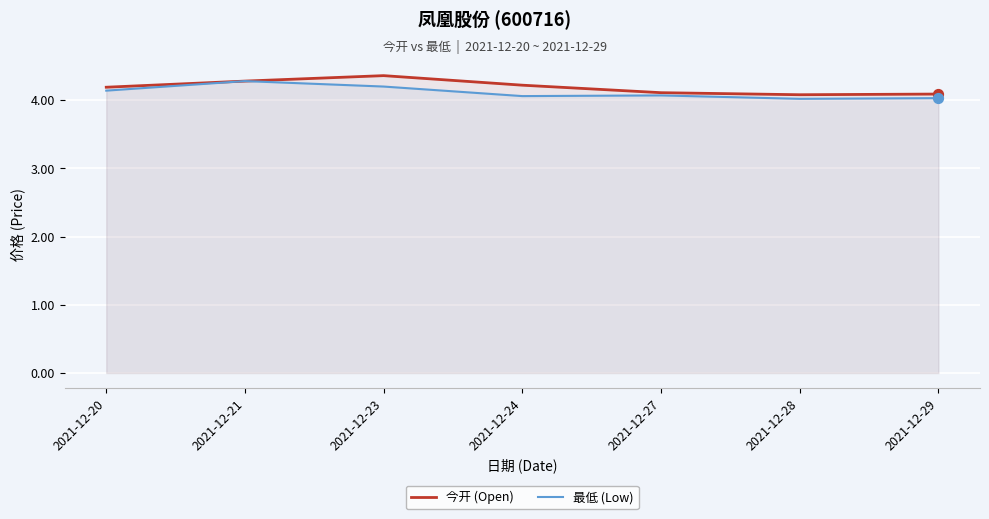

What are all the series names shown in the legend?

今开 (Open), 最低 (Low)